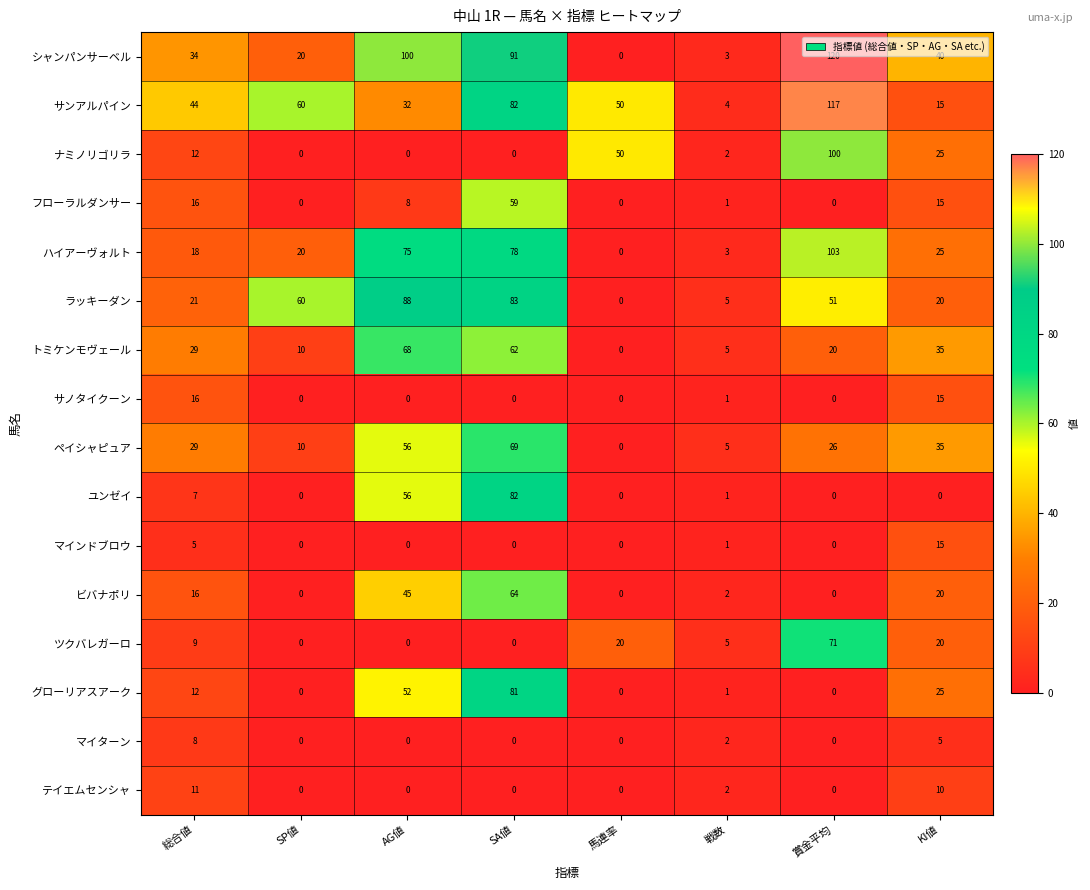

What is the maximum value shown in the chart?

120